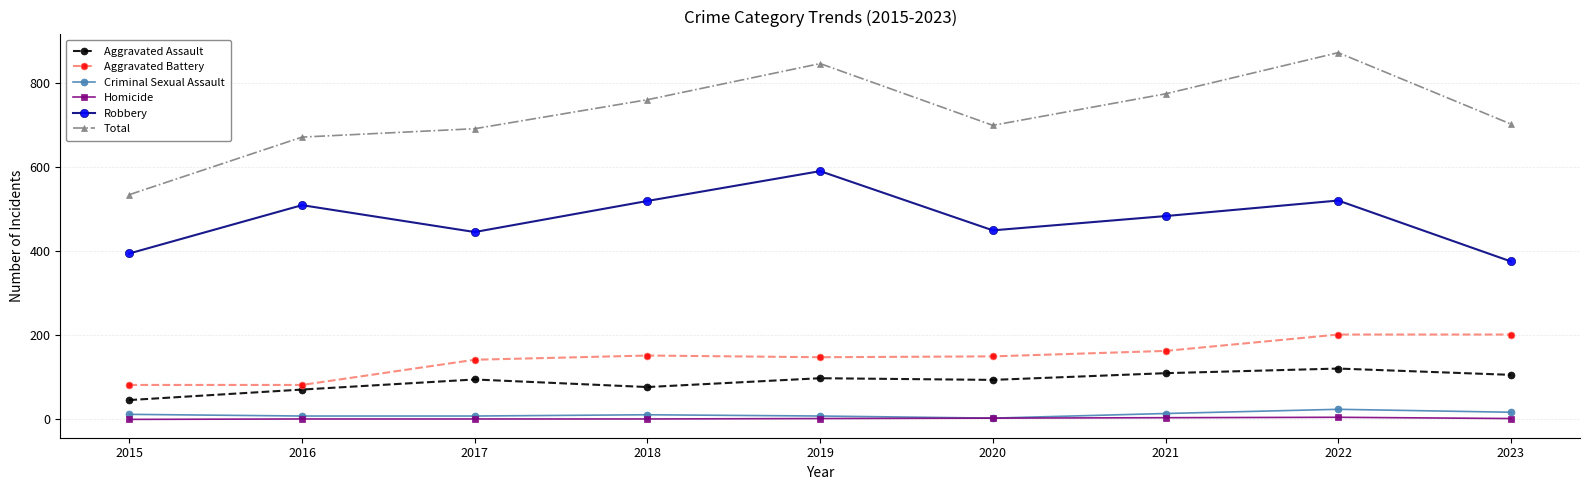

What is the minimum value for Robbery?

376